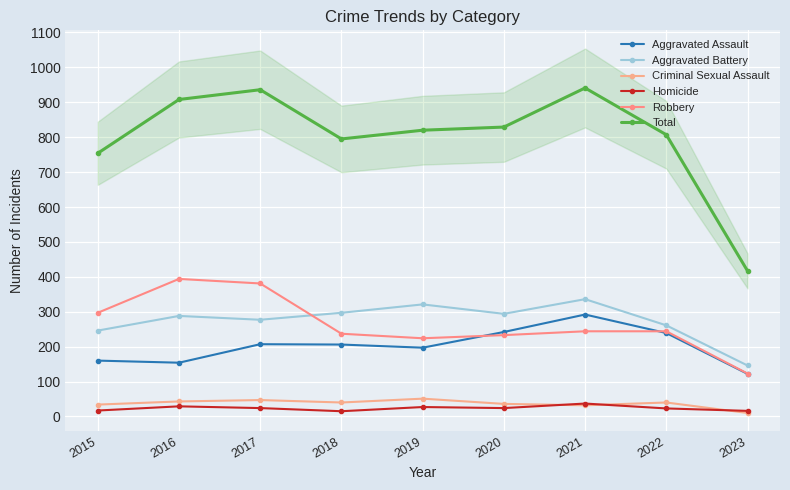

What value does the Homicide series have at 2016?

29